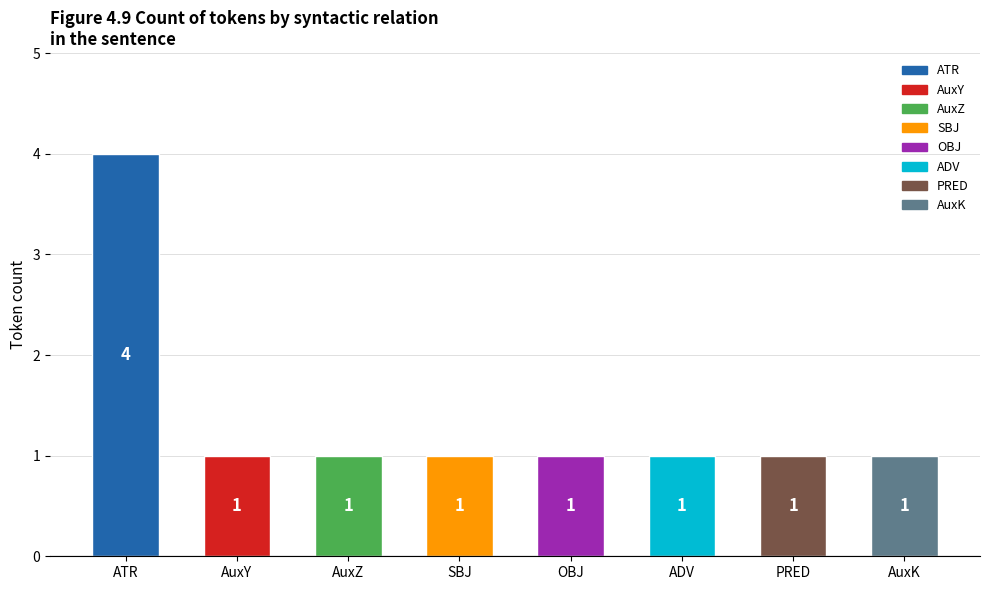

Reading right to left, what are all the values shown in this chart?

AuxK=1	PRED=1	ADV=1	OBJ=1	SBJ=1	AuxZ=1	AuxY=1	ATR=4